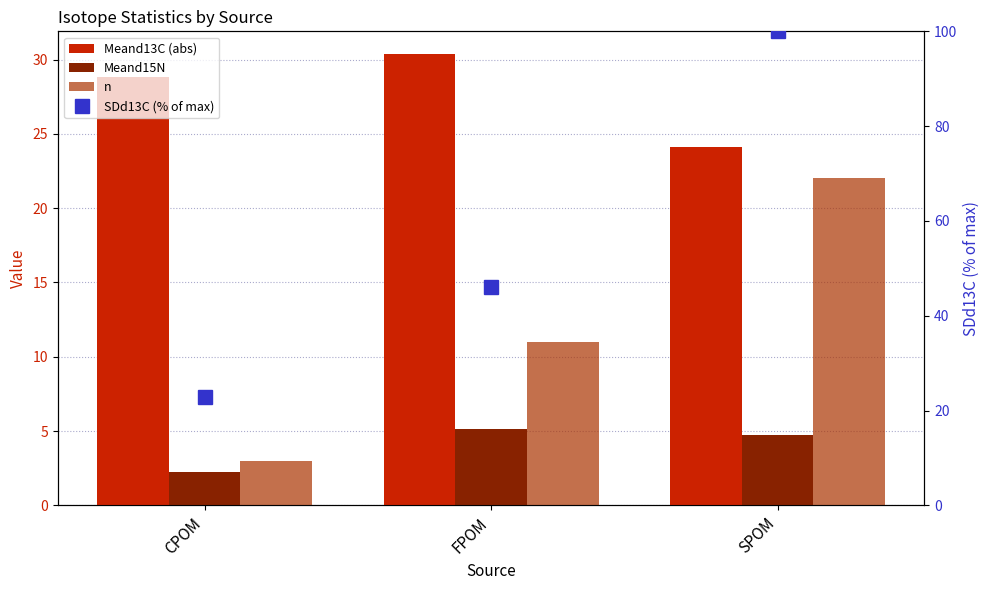

What is the total value across all series at CPOM?

56.9